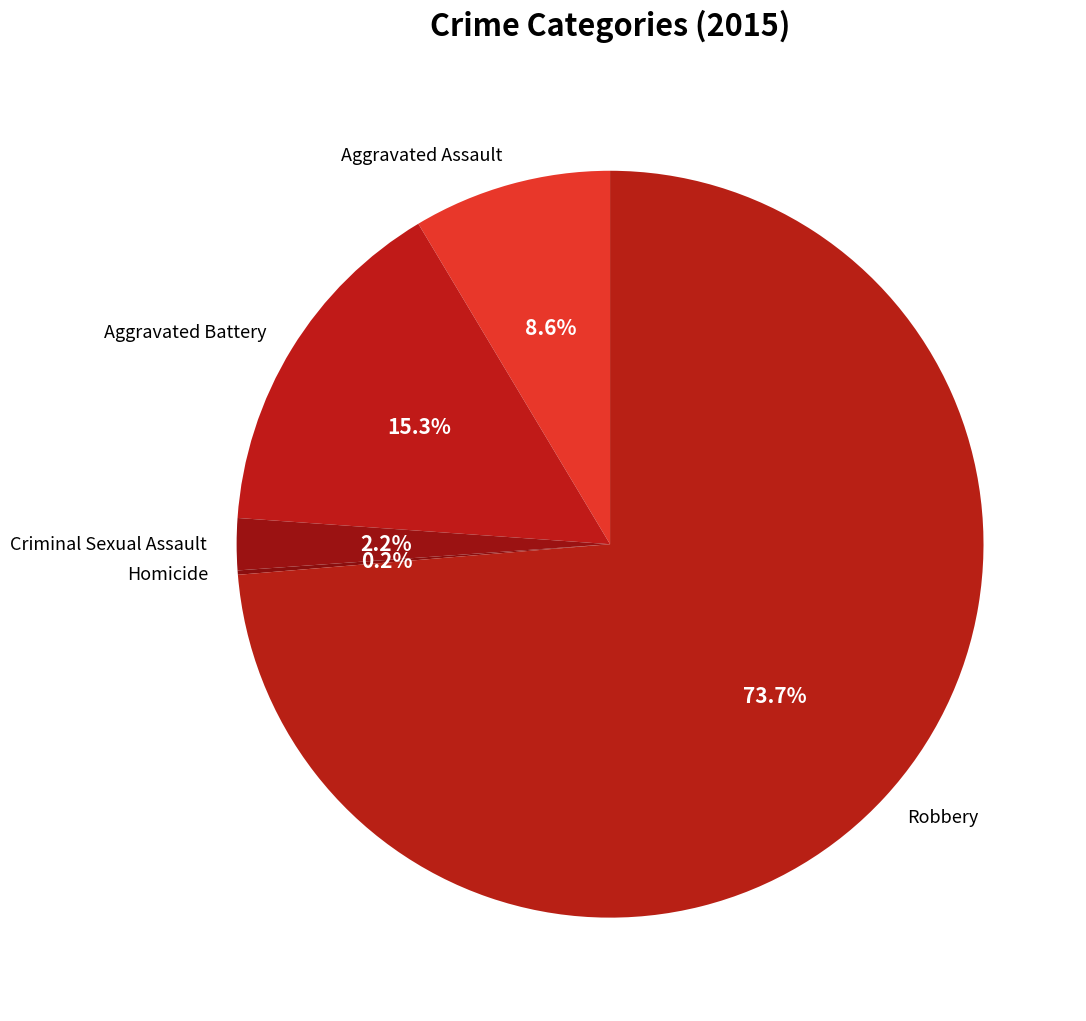

Approximately how many times larger is the value at Aggravated Assault compared to Aggravated Battery?

0.6